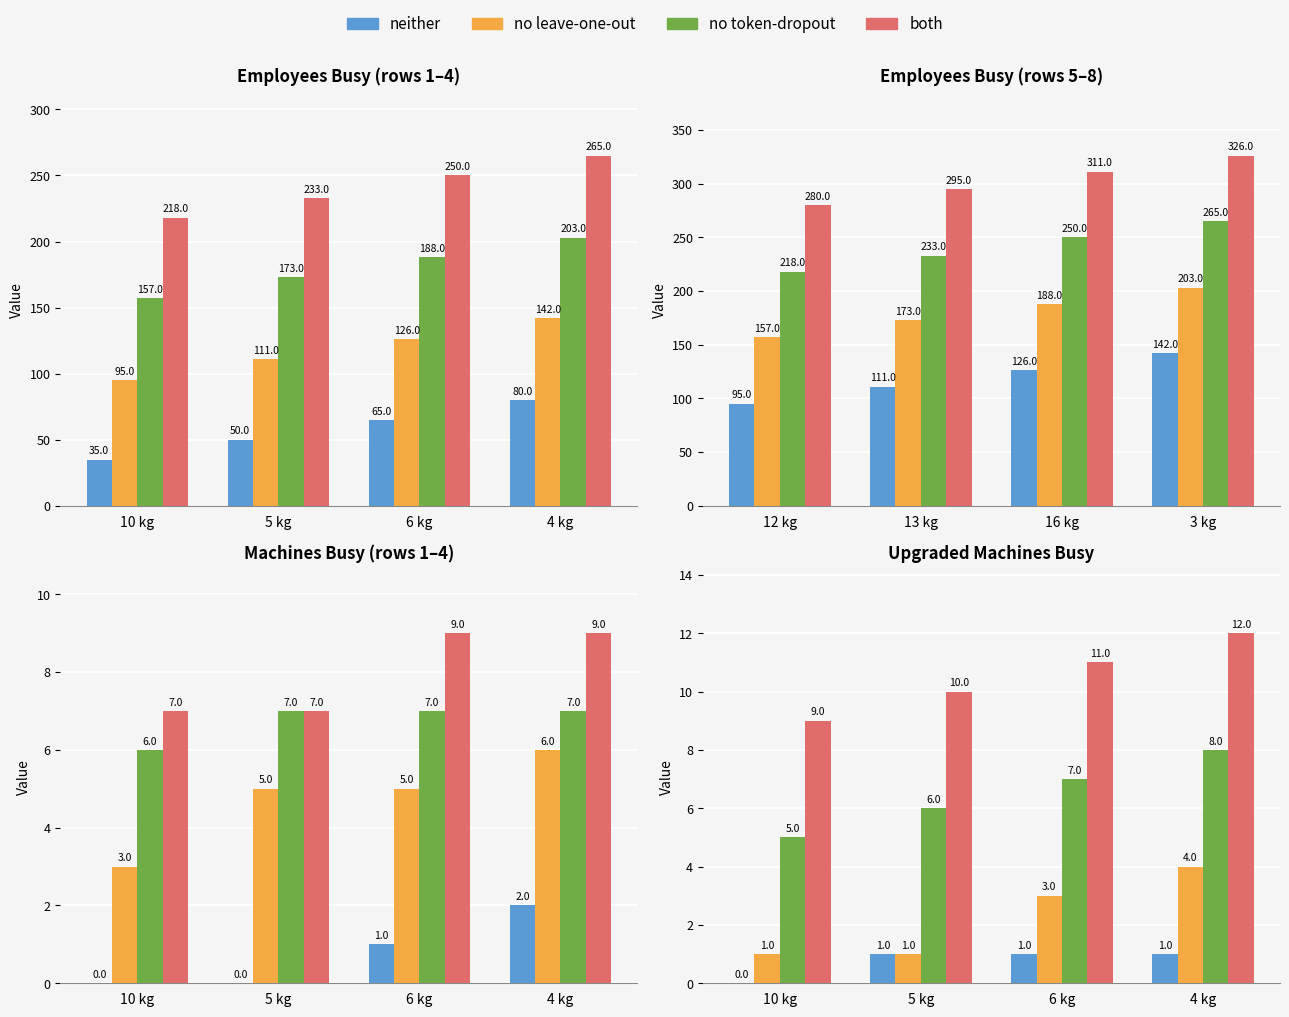

List the series in order of their overall mean, lowest first.

neither, no leave-one-out, no token-dropout, both